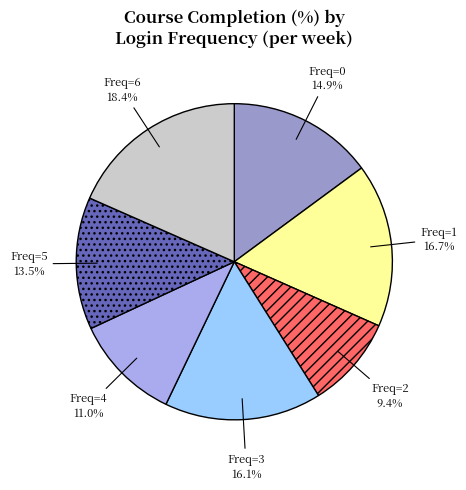

Does any single category account for the majority?

No